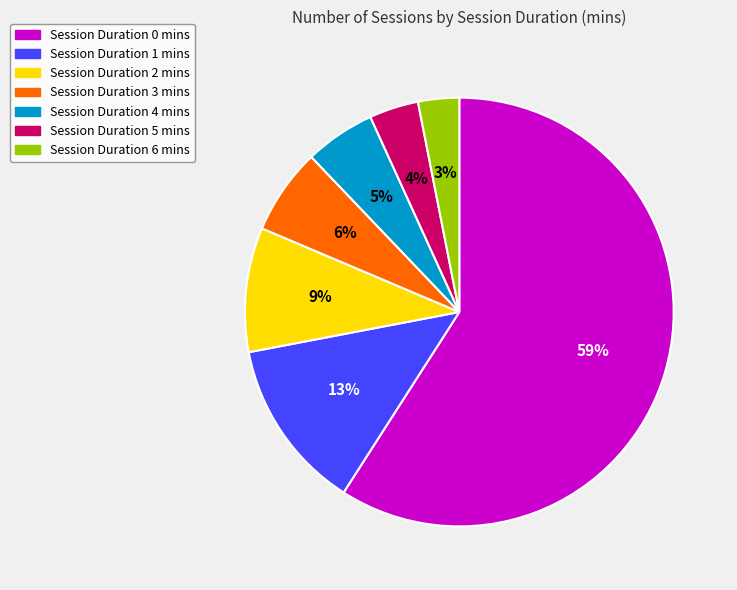

What is the smallest slice in the pie chart?

Session Duration 6 mins